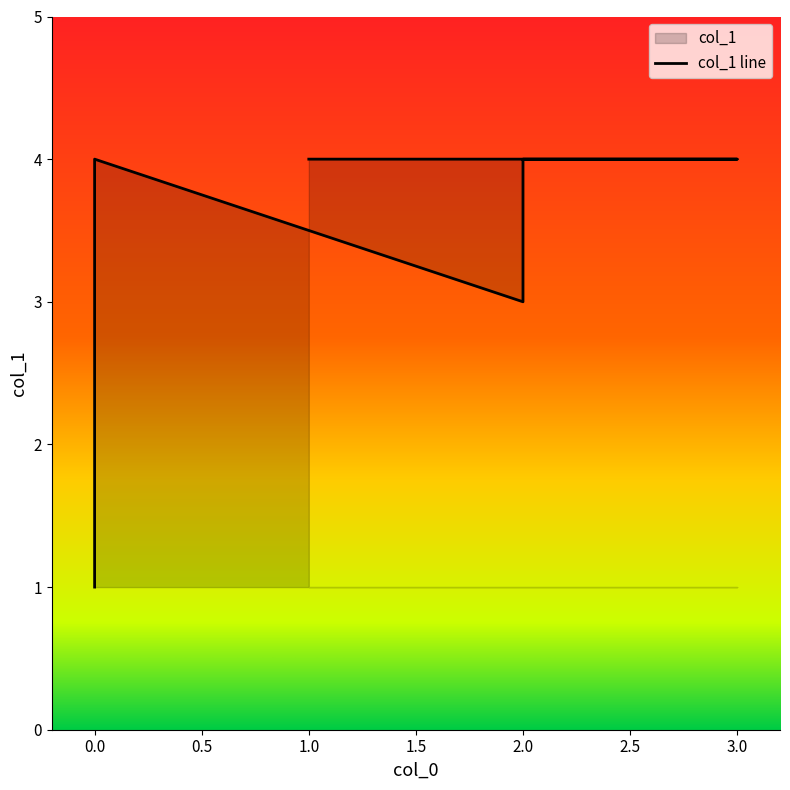

Does the chart display data point markers on the line(s)?

No